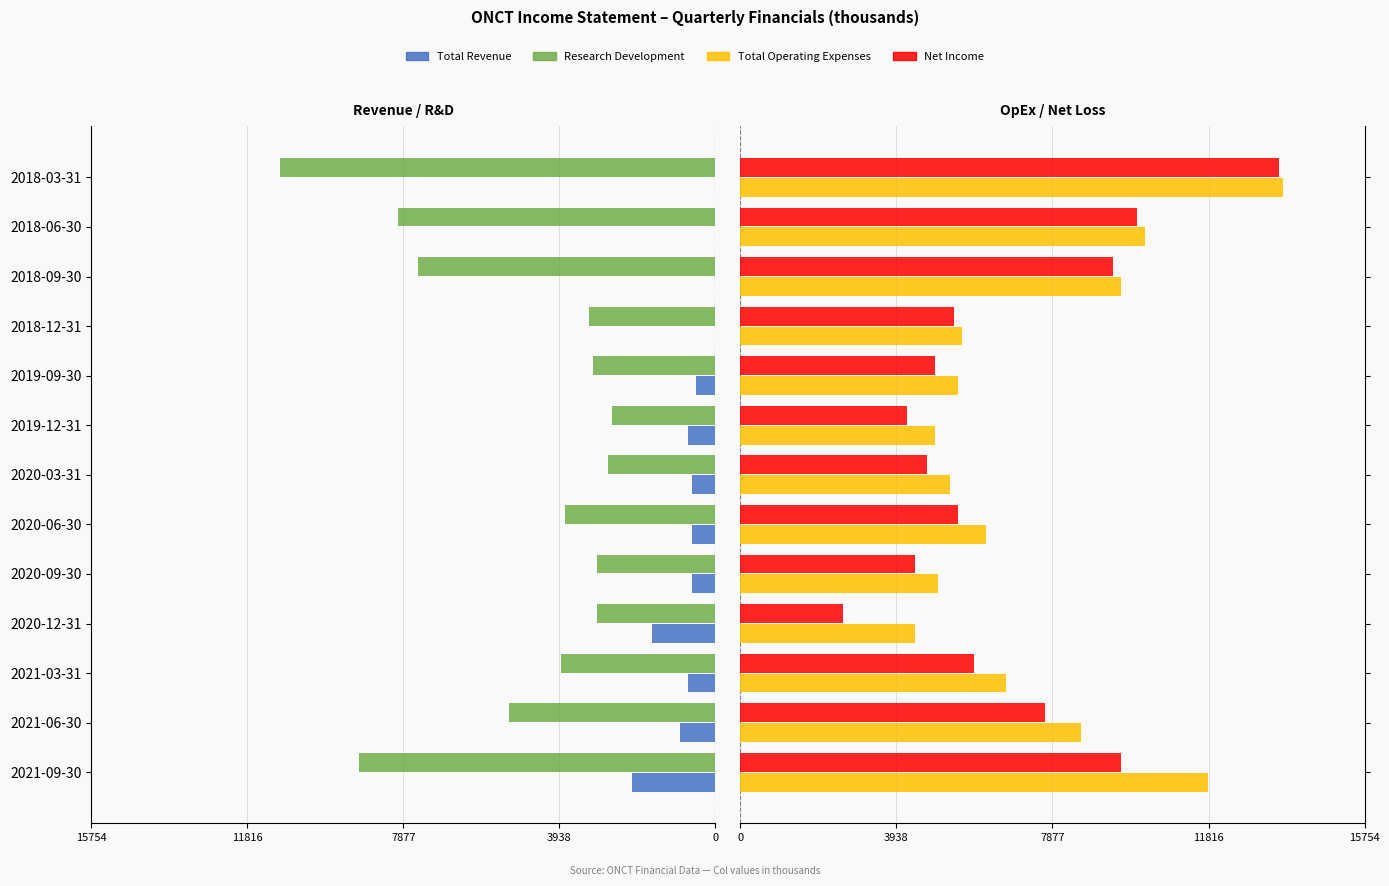

What are all the series names shown in the legend?

Total Revenue, Research Development, Total Operating Expenses, Net Income